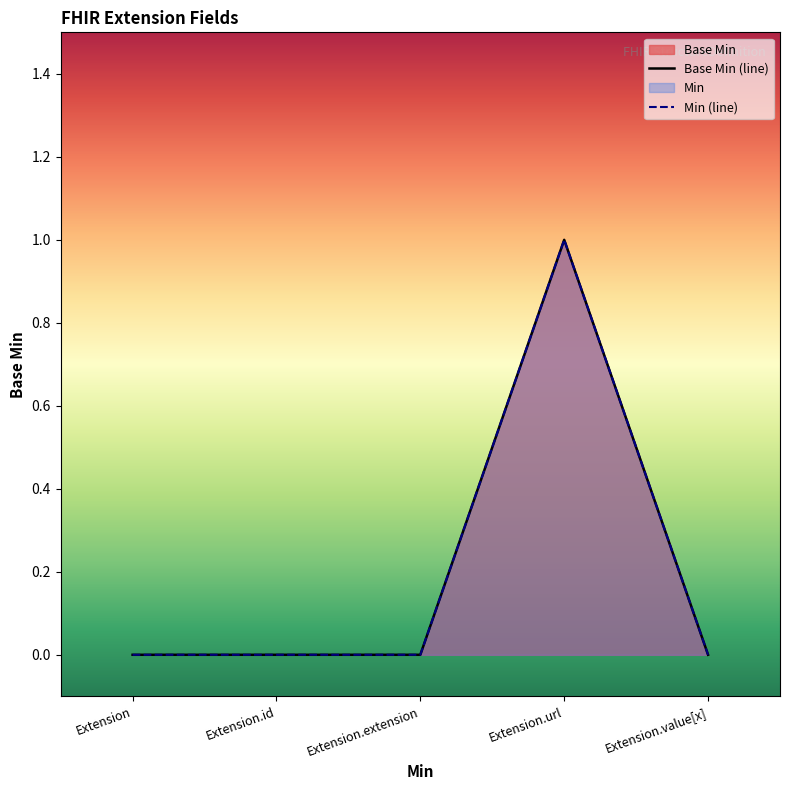

At how many categories does at least one series exceed 0?

1